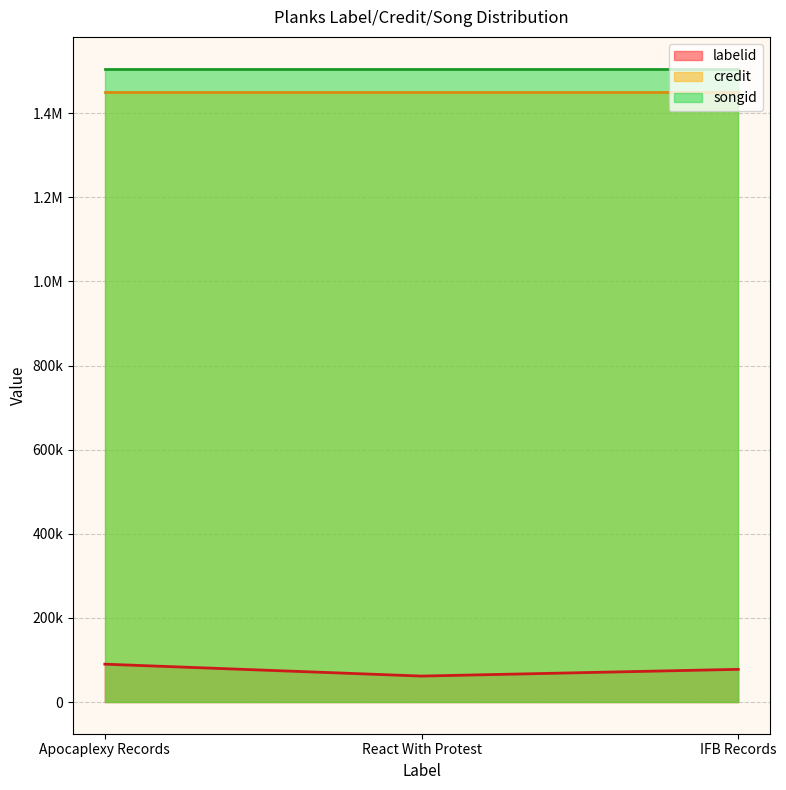

Where is credit nearest to the value 1450067?

Apocaplexy Records